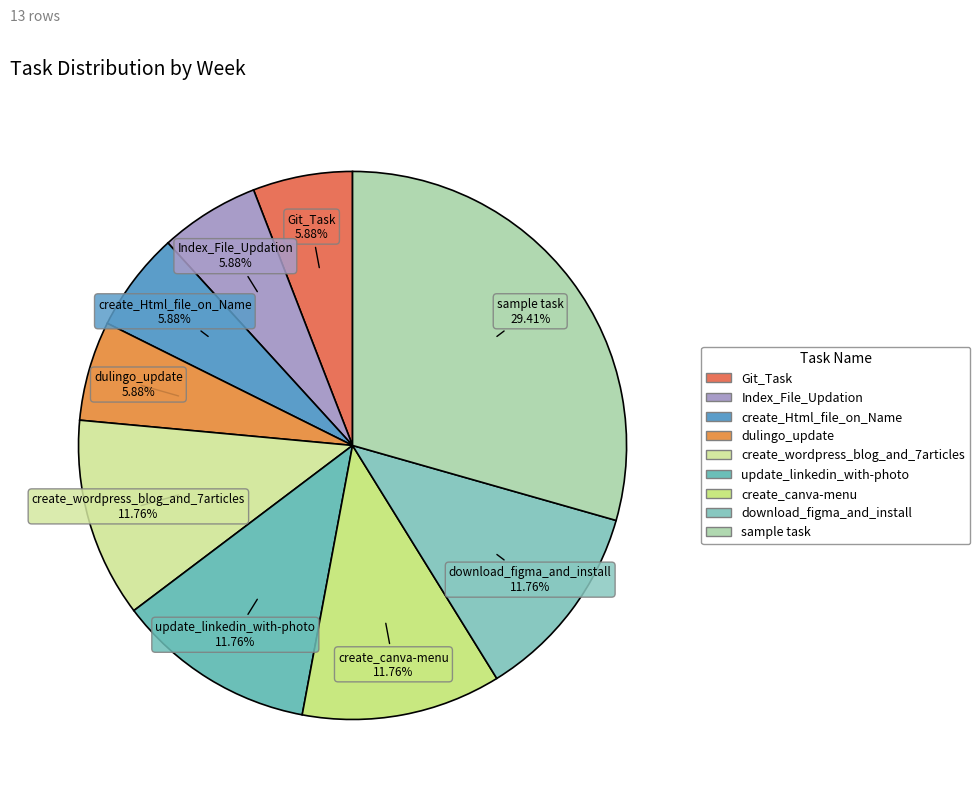

Does any single category account for the majority?

No